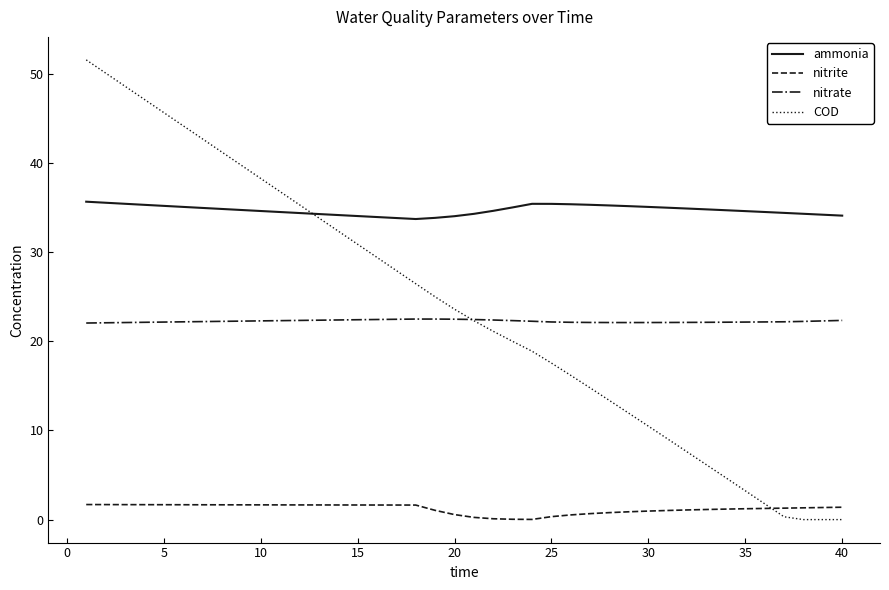

Which series has the largest total across all categories?

ammonia